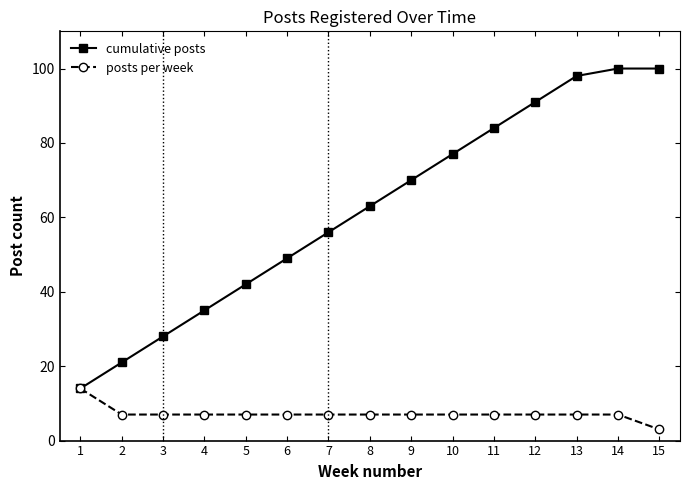

At 6, list the series in order from smallest to largest.

posts per week, cumulative posts